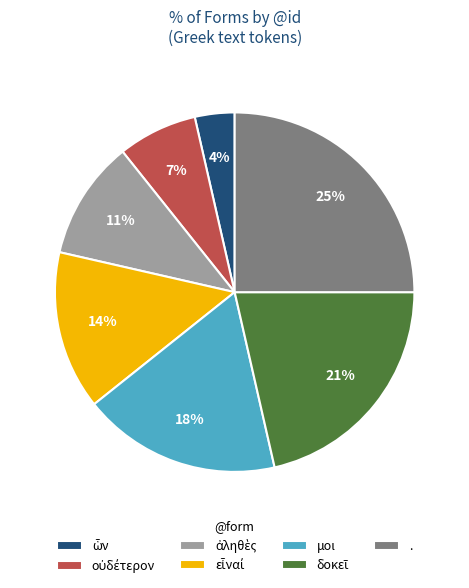

To the nearest percent, what is the difference between the largest and smallest slice percentages?

21%